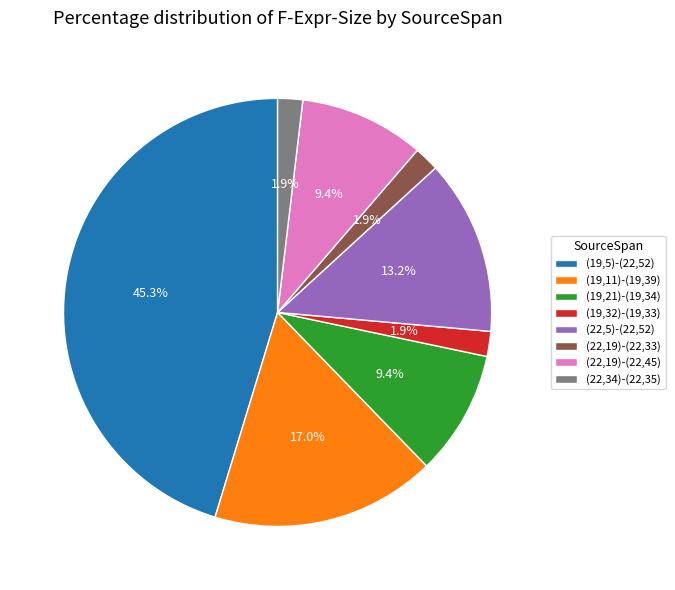

Is there a majority slice in this chart?

No